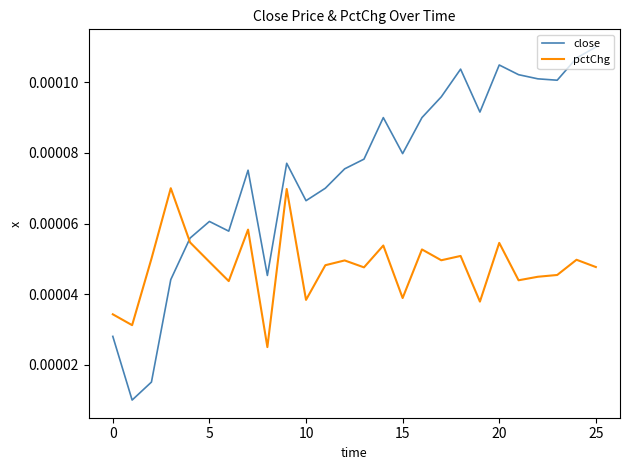

List the series in order of their overall mean, highest first.

close, pctChg